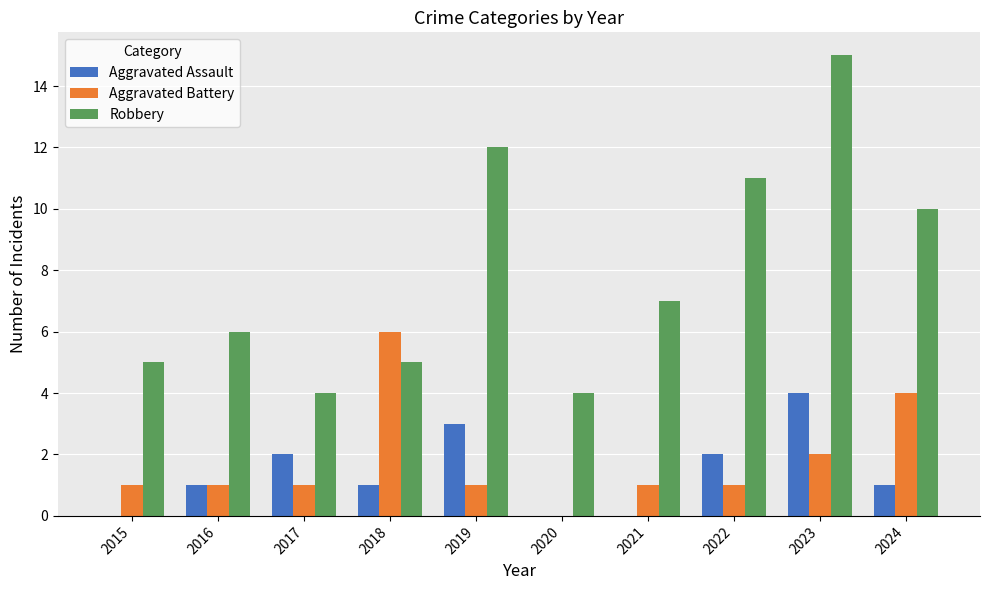

Which series has the largest total across all categories?

Robbery